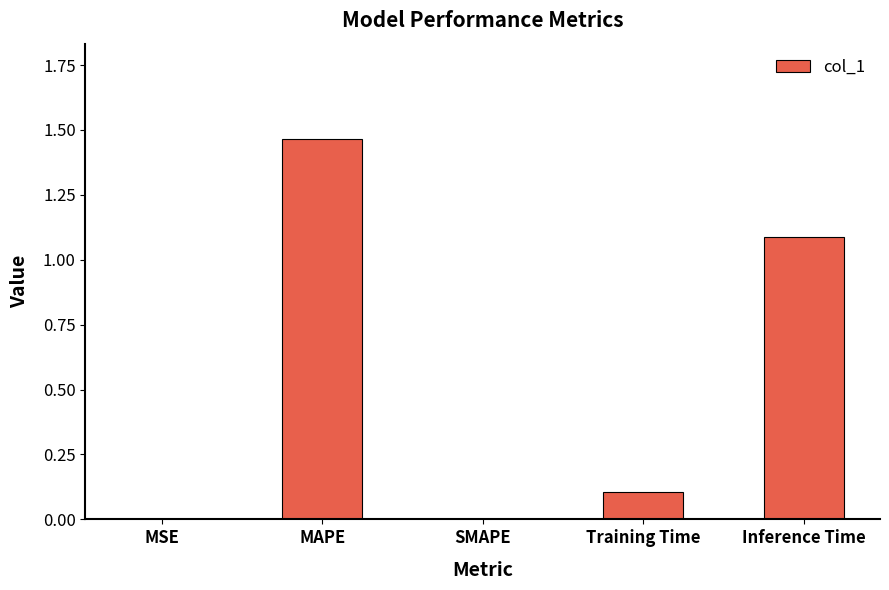

The chart shows a value of 0.0 at SMAPE. True or false?

True